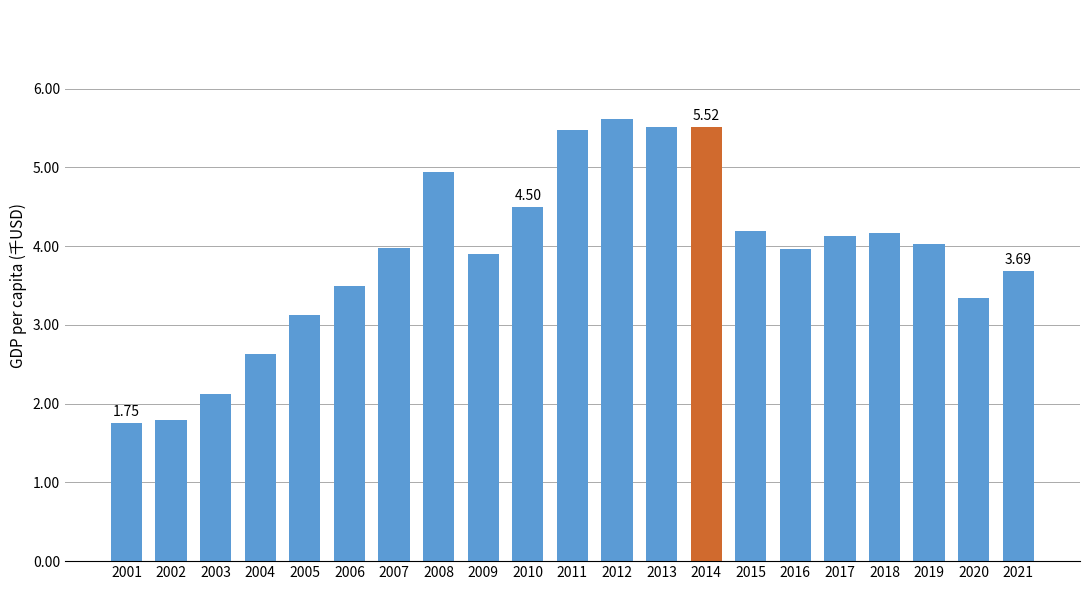

Between 2006 and 2020, which is larger?

2006